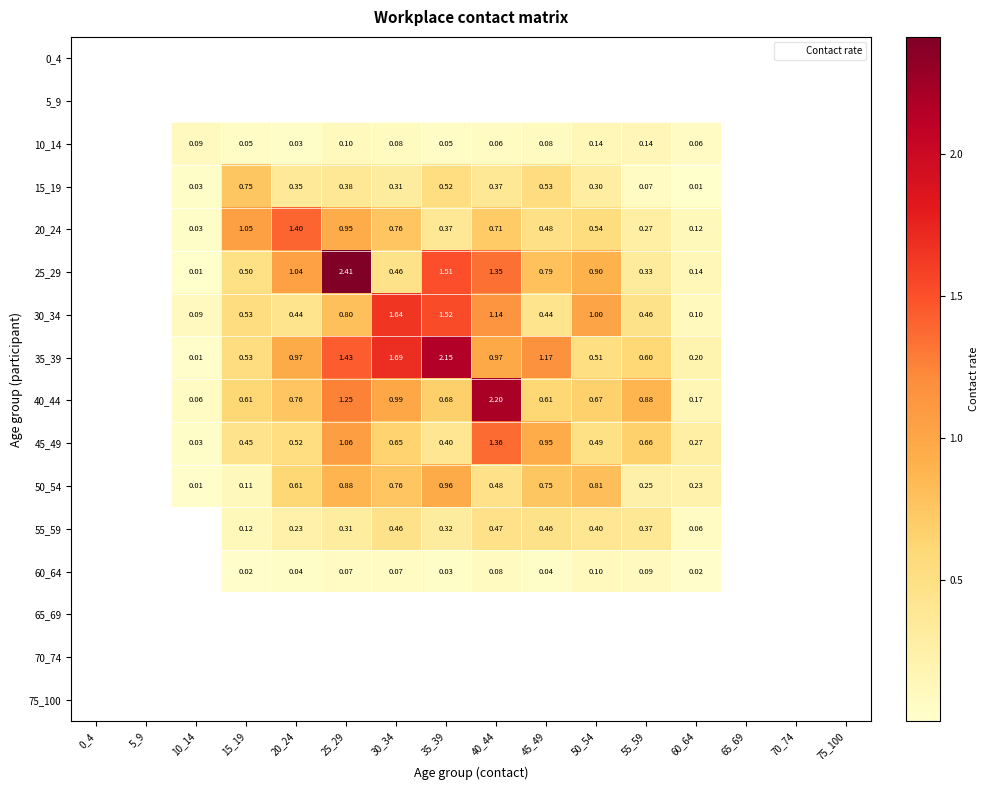

How many data points does each series have?

16